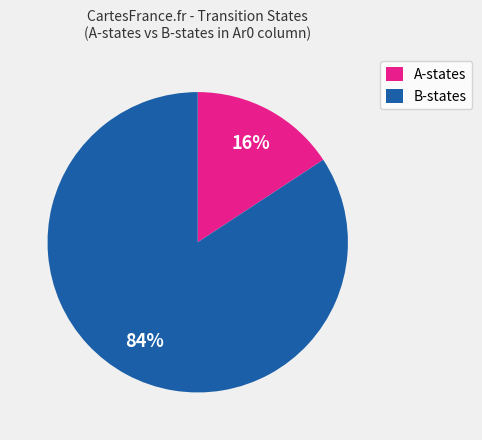

Which has a higher value, B-states or A-states?

B-states